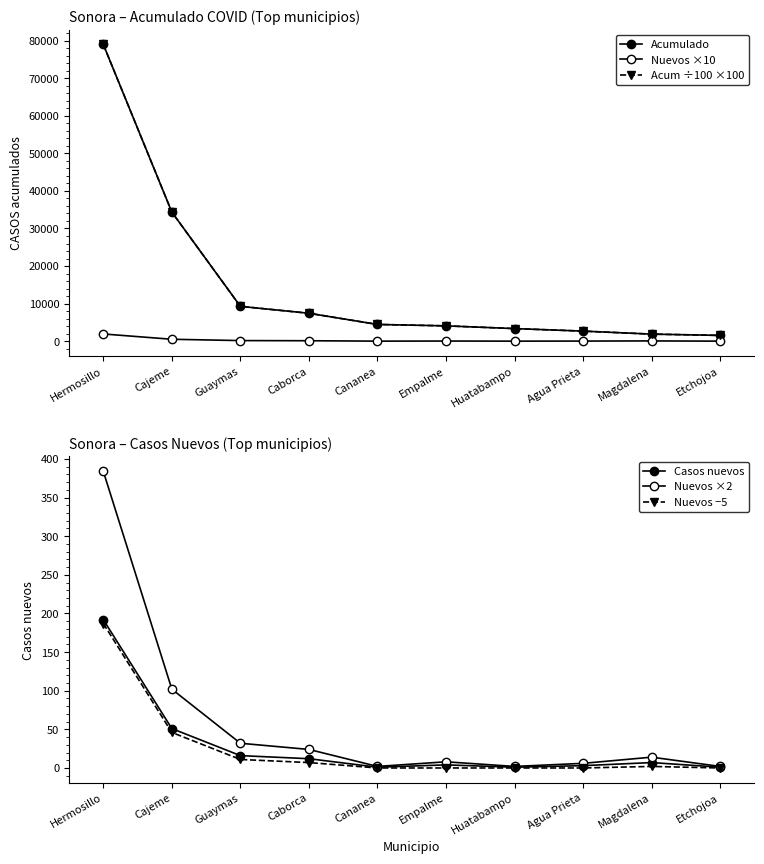

Rank the series by their maximum value, from lowest to highest.

Nuevos −5, Casos nuevos, Nuevos ×2, Nuevos ×10, Acumulado, Acum ÷100 ×100